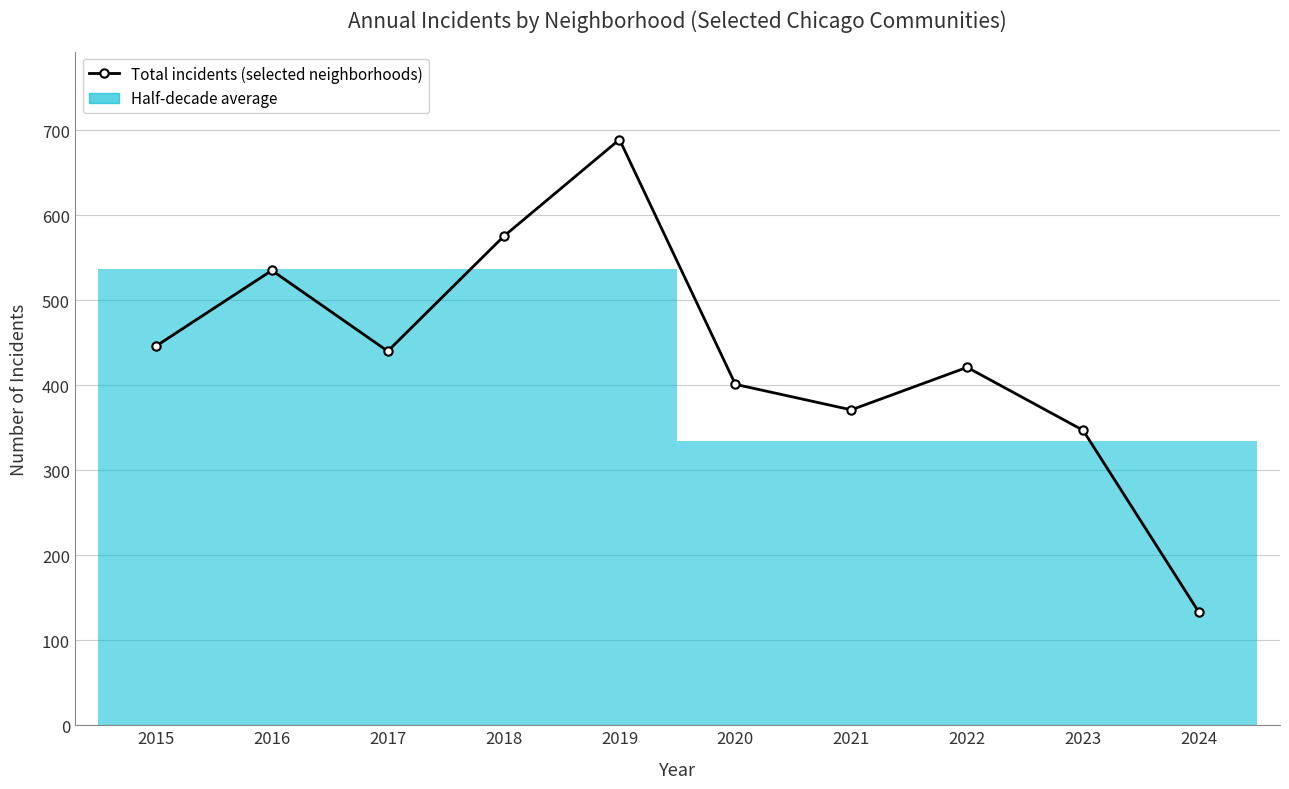

How many interior local peaks (higher than both neighbors) does the data have?

3